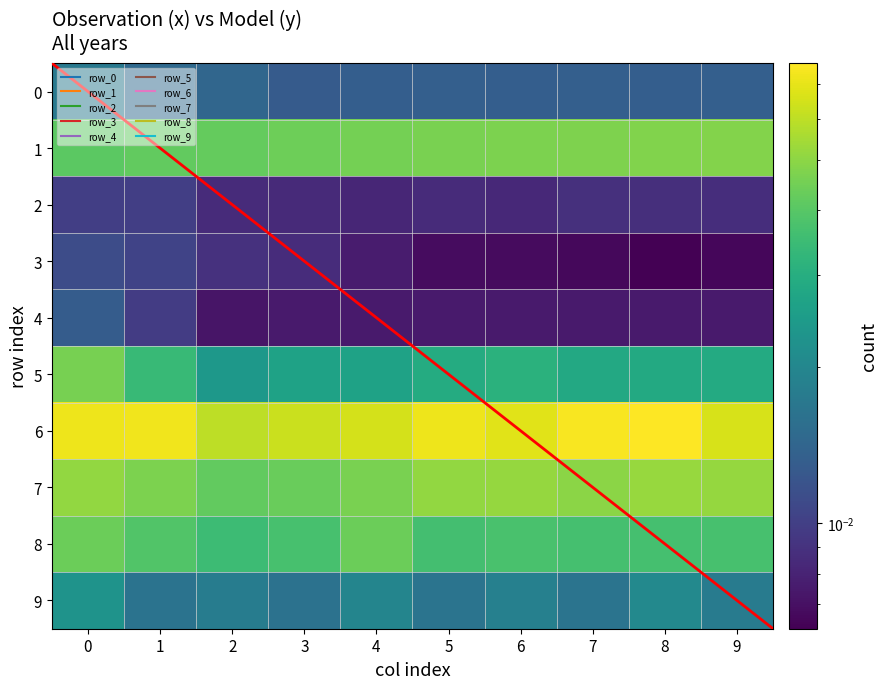

At how many categories does at least one series exceed 0?

10